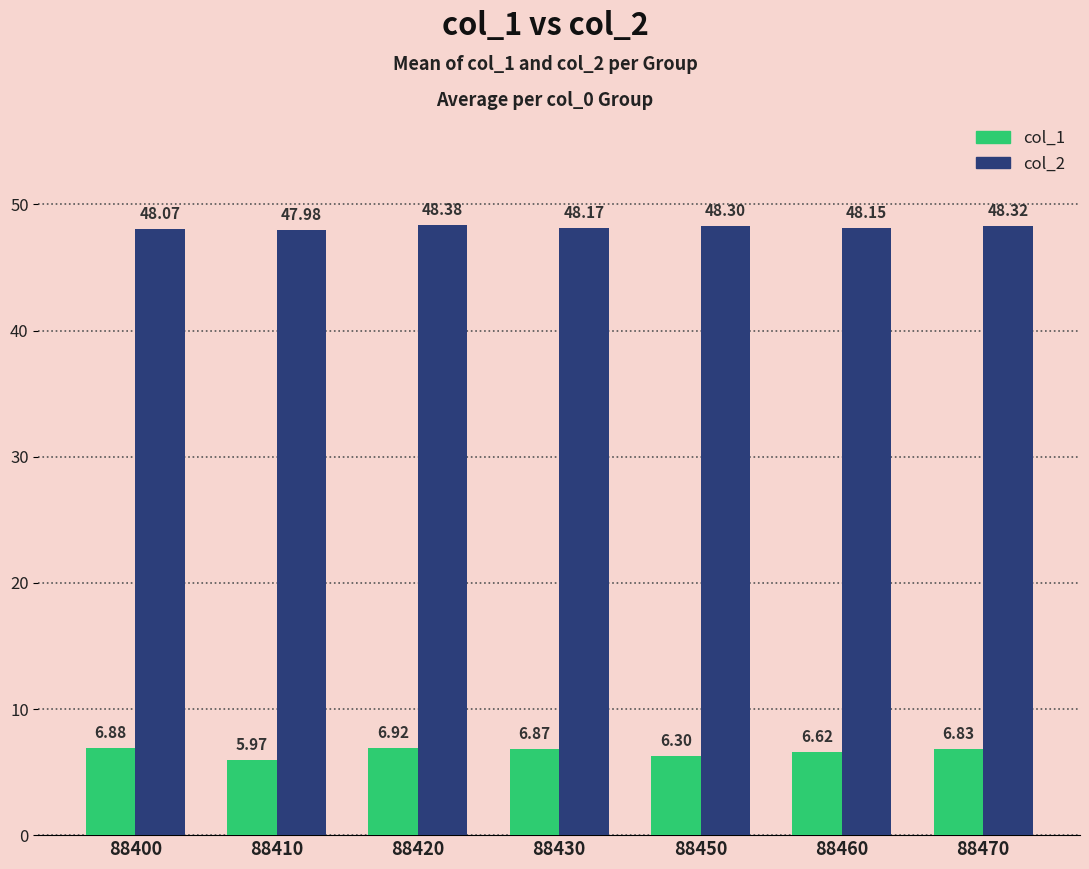

List the labels in order of col_1 value, largest first.

88420, 88400, 88430, 88470, 88460, 88450, 88410